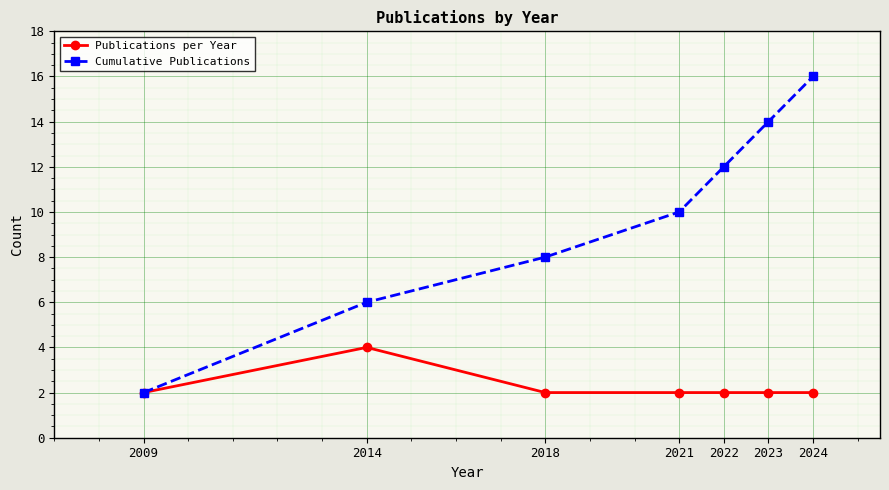

Which category has the lowest value in the Cumulative Publications series?

2009